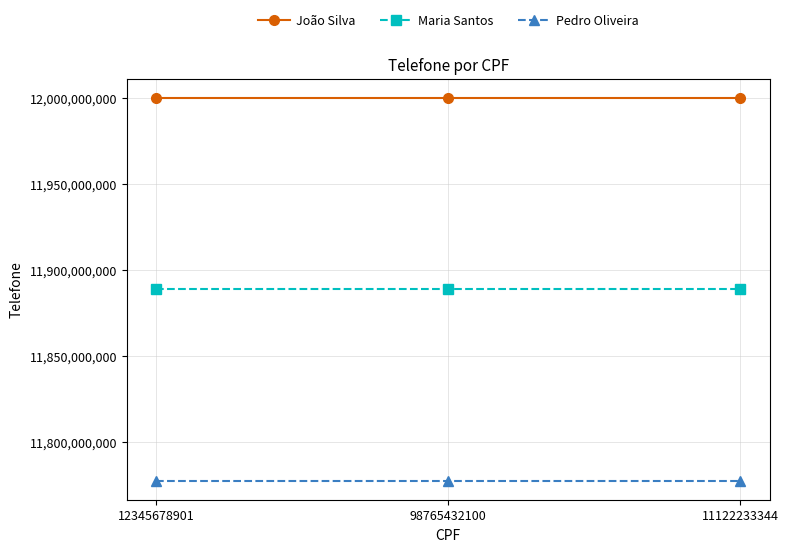

What is the spread (max minus min) of values at 98765432100?

222222222